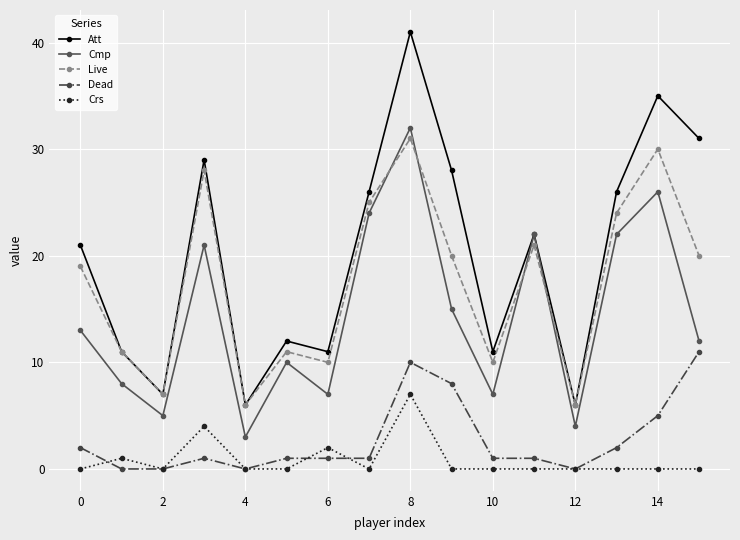

What is the sum of all Cmp values?

231